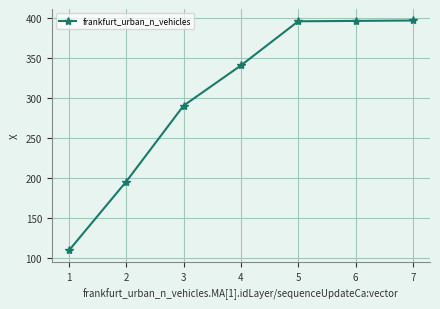

Read the value at 7.

396.4